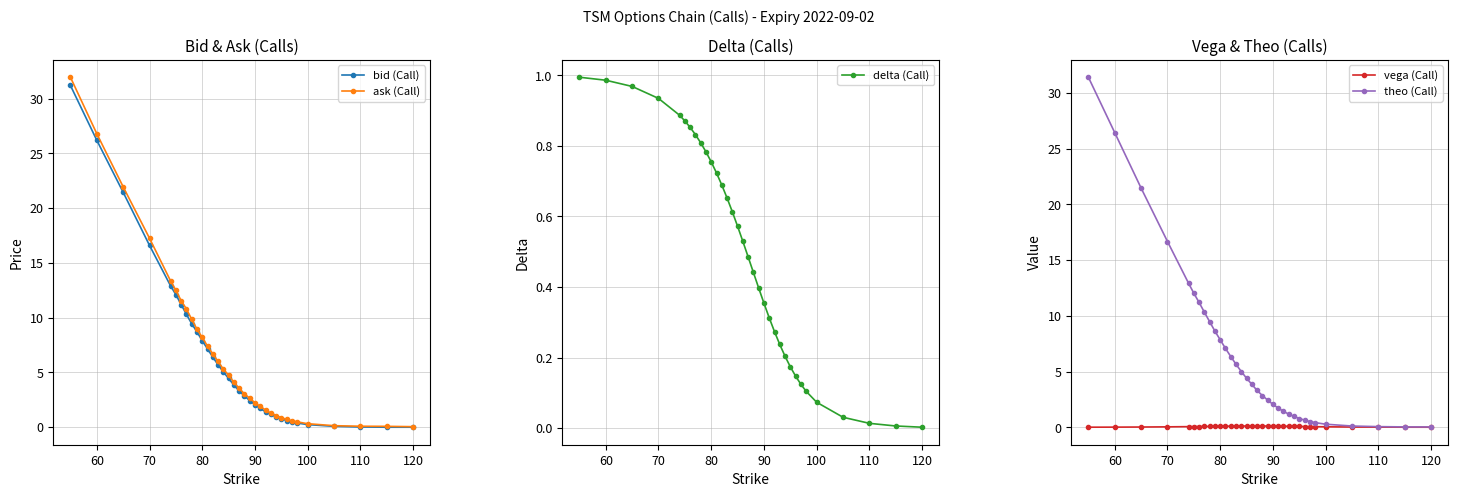

What is the value of the ask (Call) point at the 8th from the left?

10.8